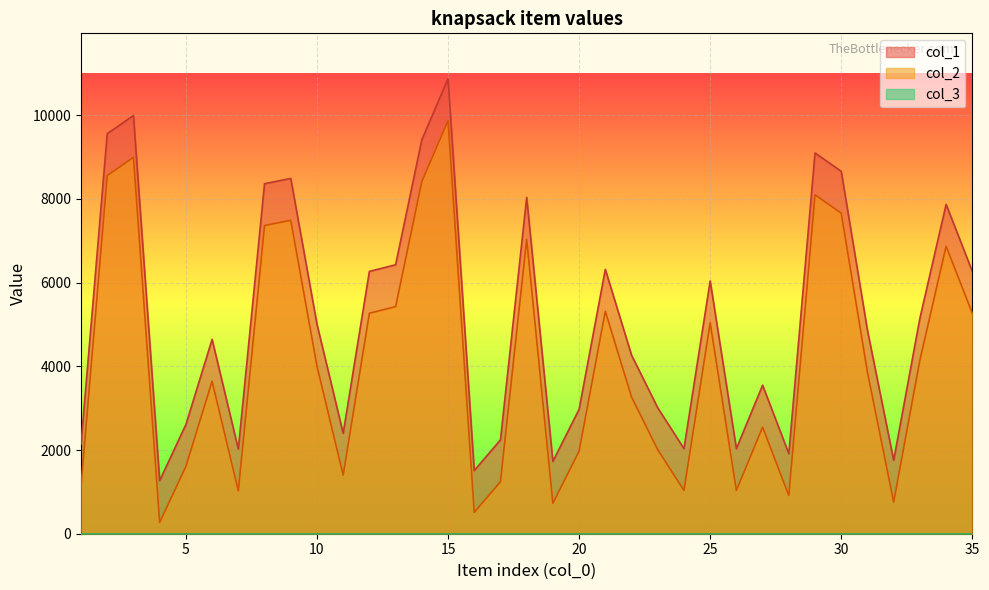

Where is the first local minimum for col_1?

4